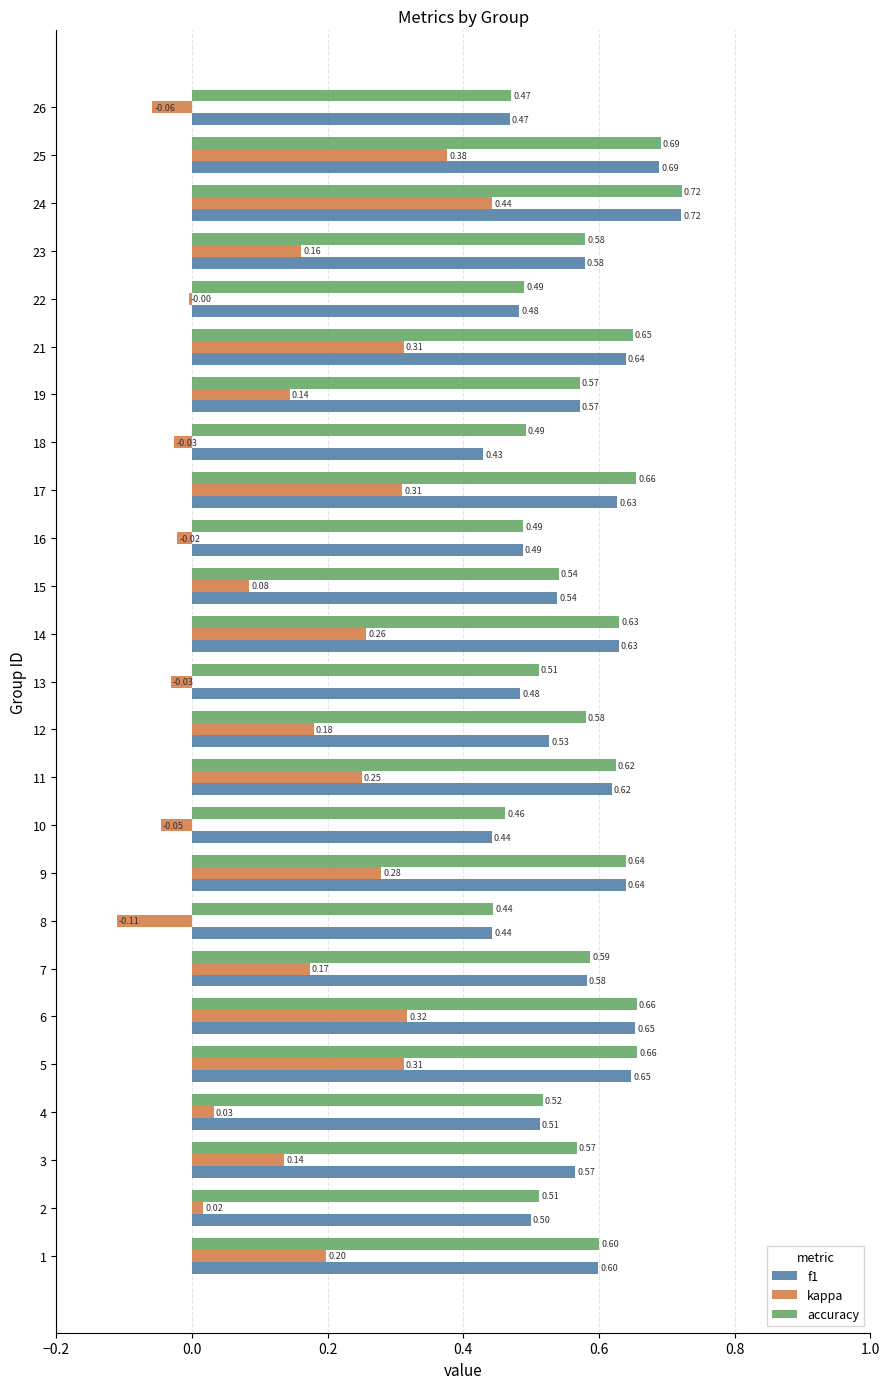

Which category has the highest value in the accuracy series?

24